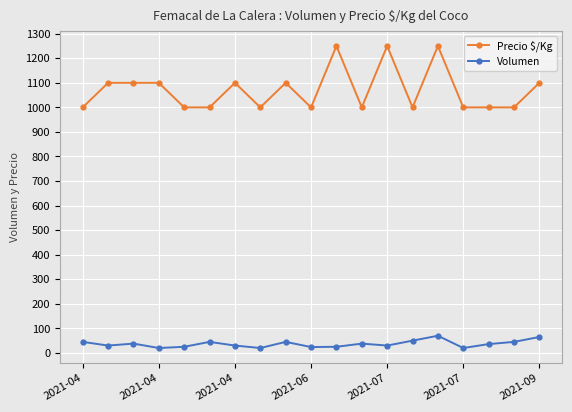

What is the minimum value for Precio $/Kg?

1000